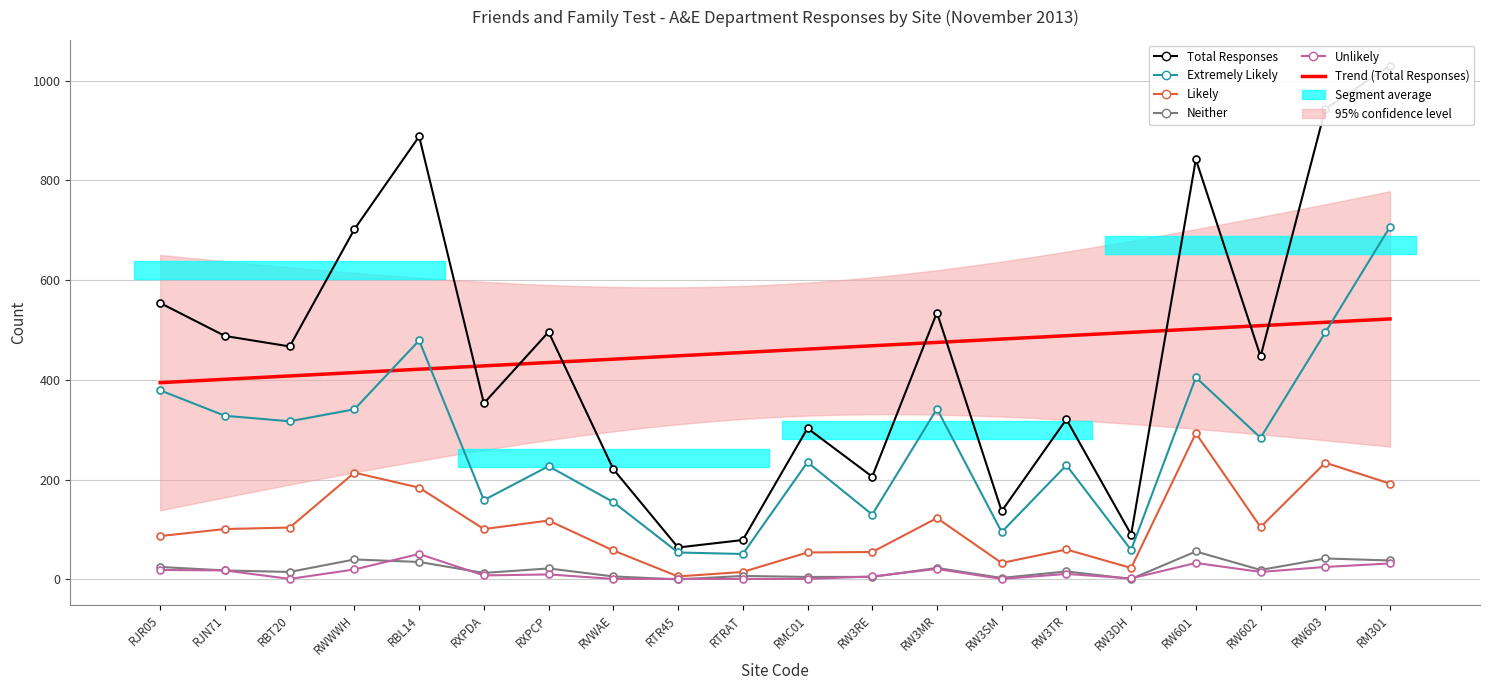

How many intersections are there between Unlikely and Neither?

8